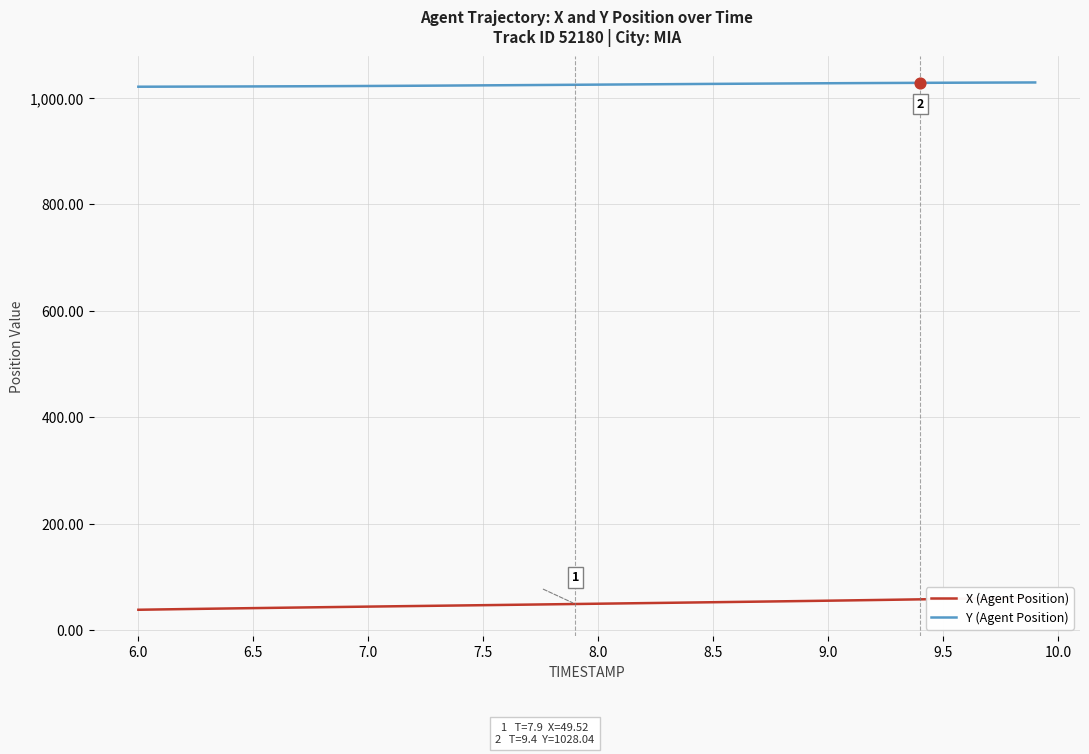

Which series contains the highest Y value?

Y (Agent Position)